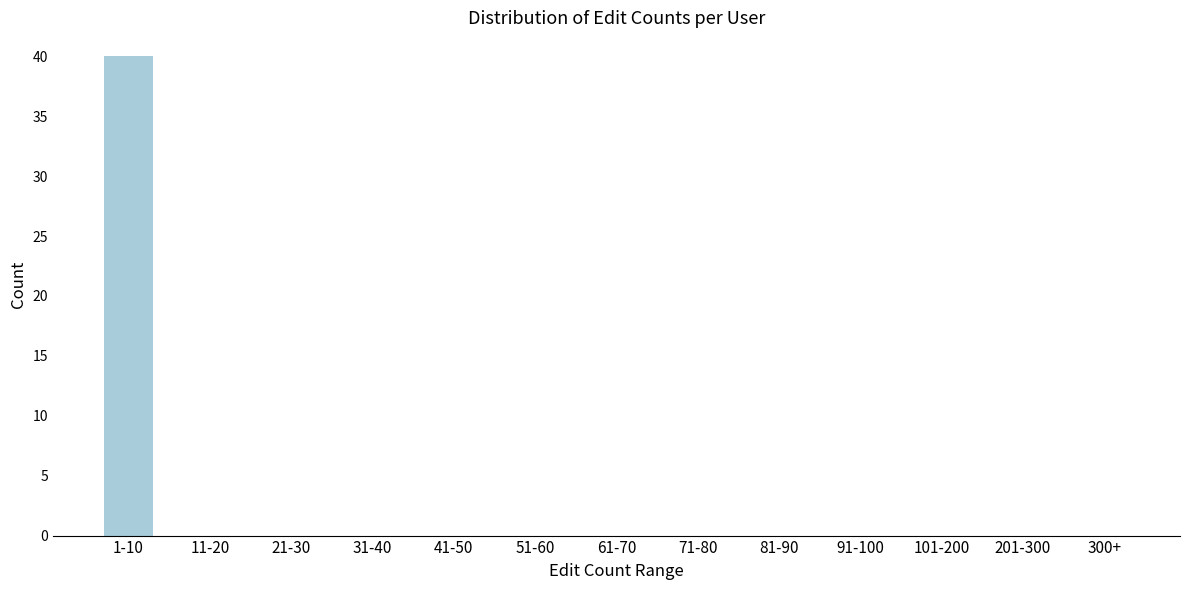

Reading right to left, transcribe all the data shown in this chart.

300+=0	201-300=0	101-200=0	91-100=0	81-90=0	71-80=0	61-70=0	51-60=0	41-50=0	31-40=0	21-30=0	11-20=0	1-10=40